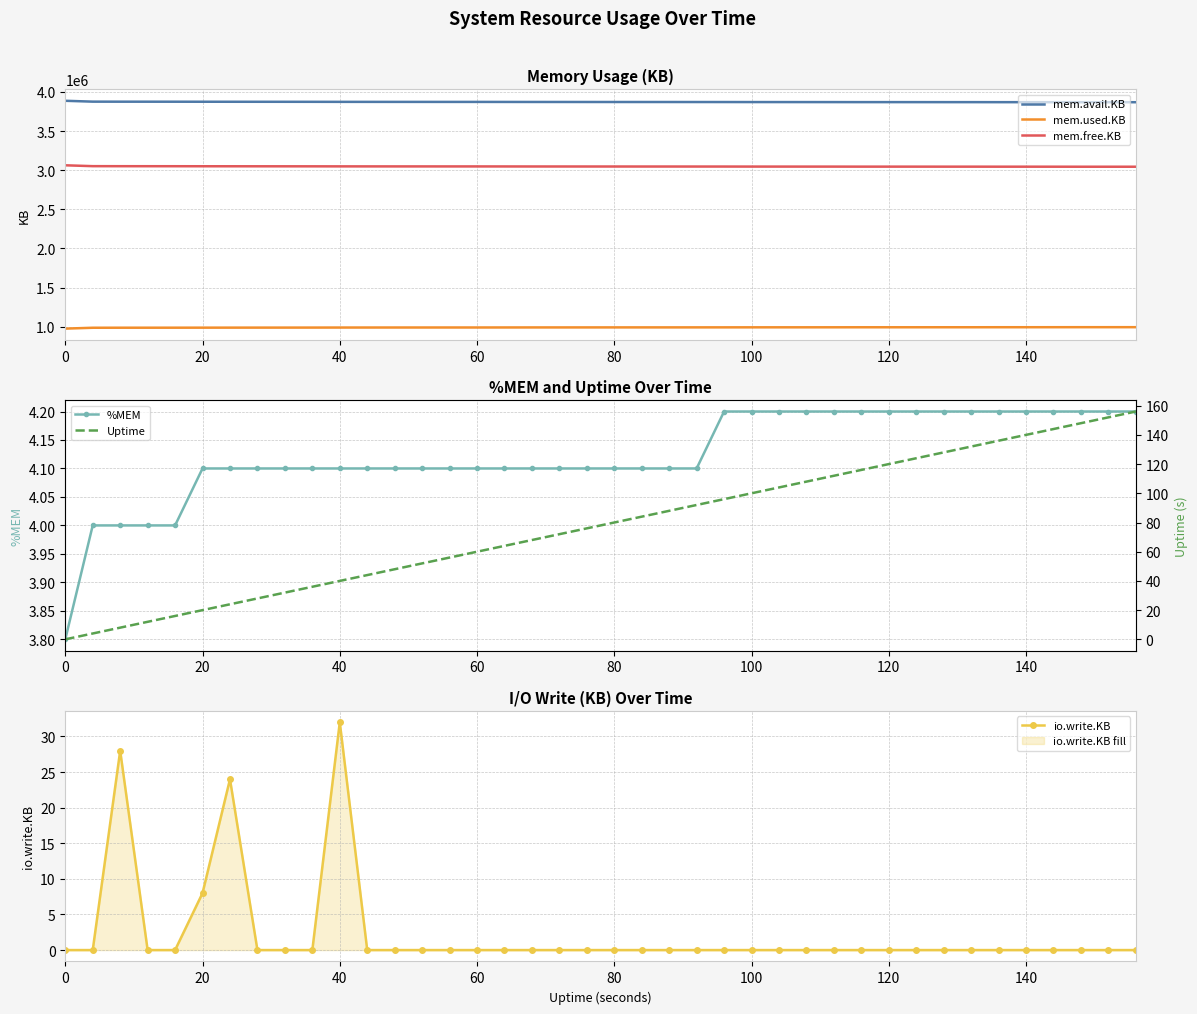

Which series has the largest total across all categories?

mem.avail.KB